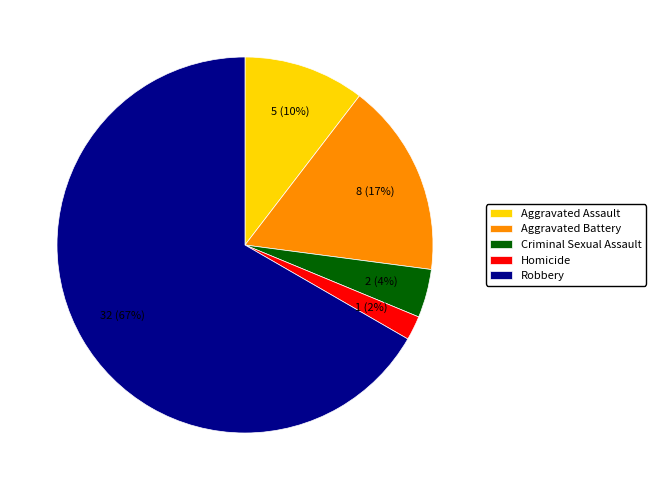

Rank the categories by value from lowest to highest.

Homicide, Criminal Sexual Assault, Aggravated Assault, Aggravated Battery, Robbery